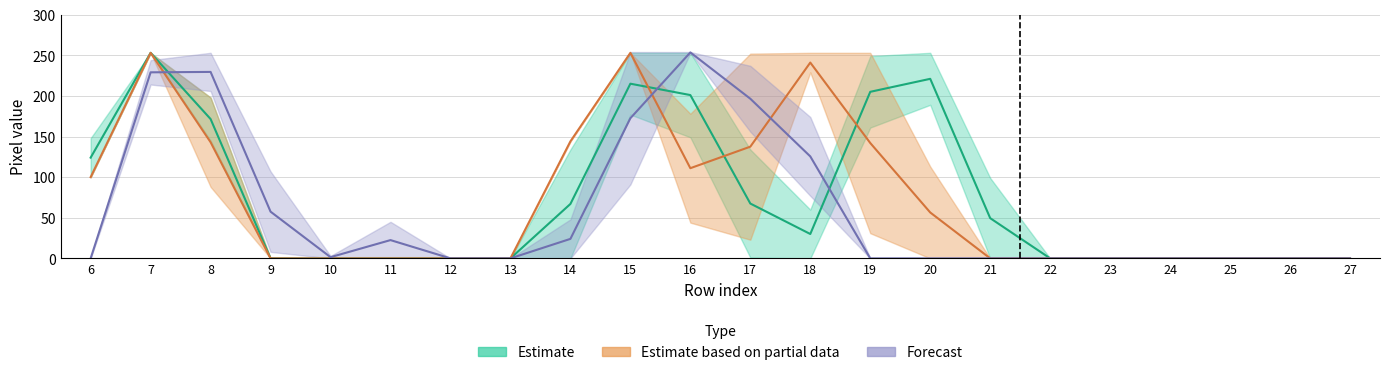

The value of col_12 at 15 is 253. True or false?

True